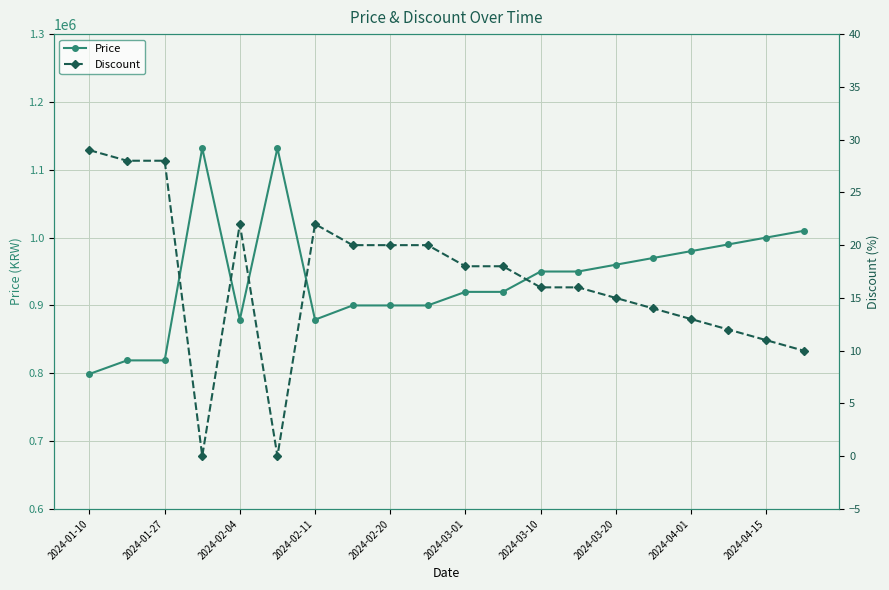

What are all the series names shown in the legend?

Price, Discount